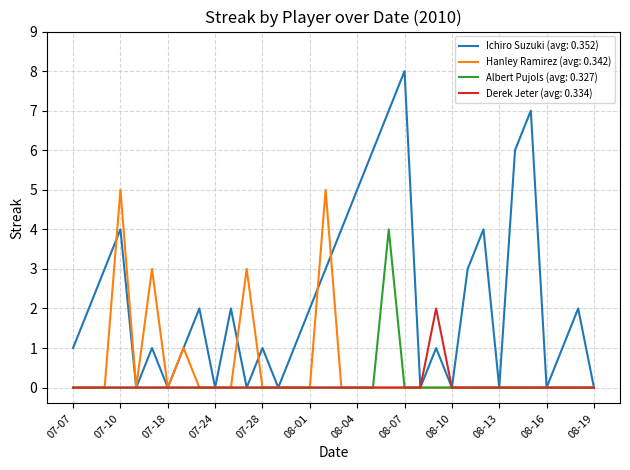

List the series in order of their peak value, highest first.

Ichiro Suzuki (avg: 0.352), Hanley Ramirez (avg: 0.342), Albert Pujols (avg: 0.327), Derek Jeter (avg: 0.334)